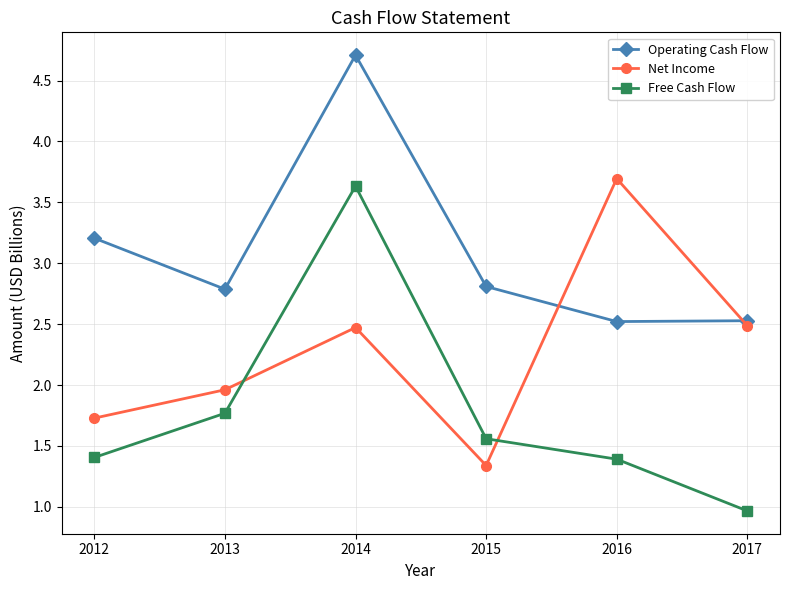

Does the chart display data point markers on the line(s)?

Yes